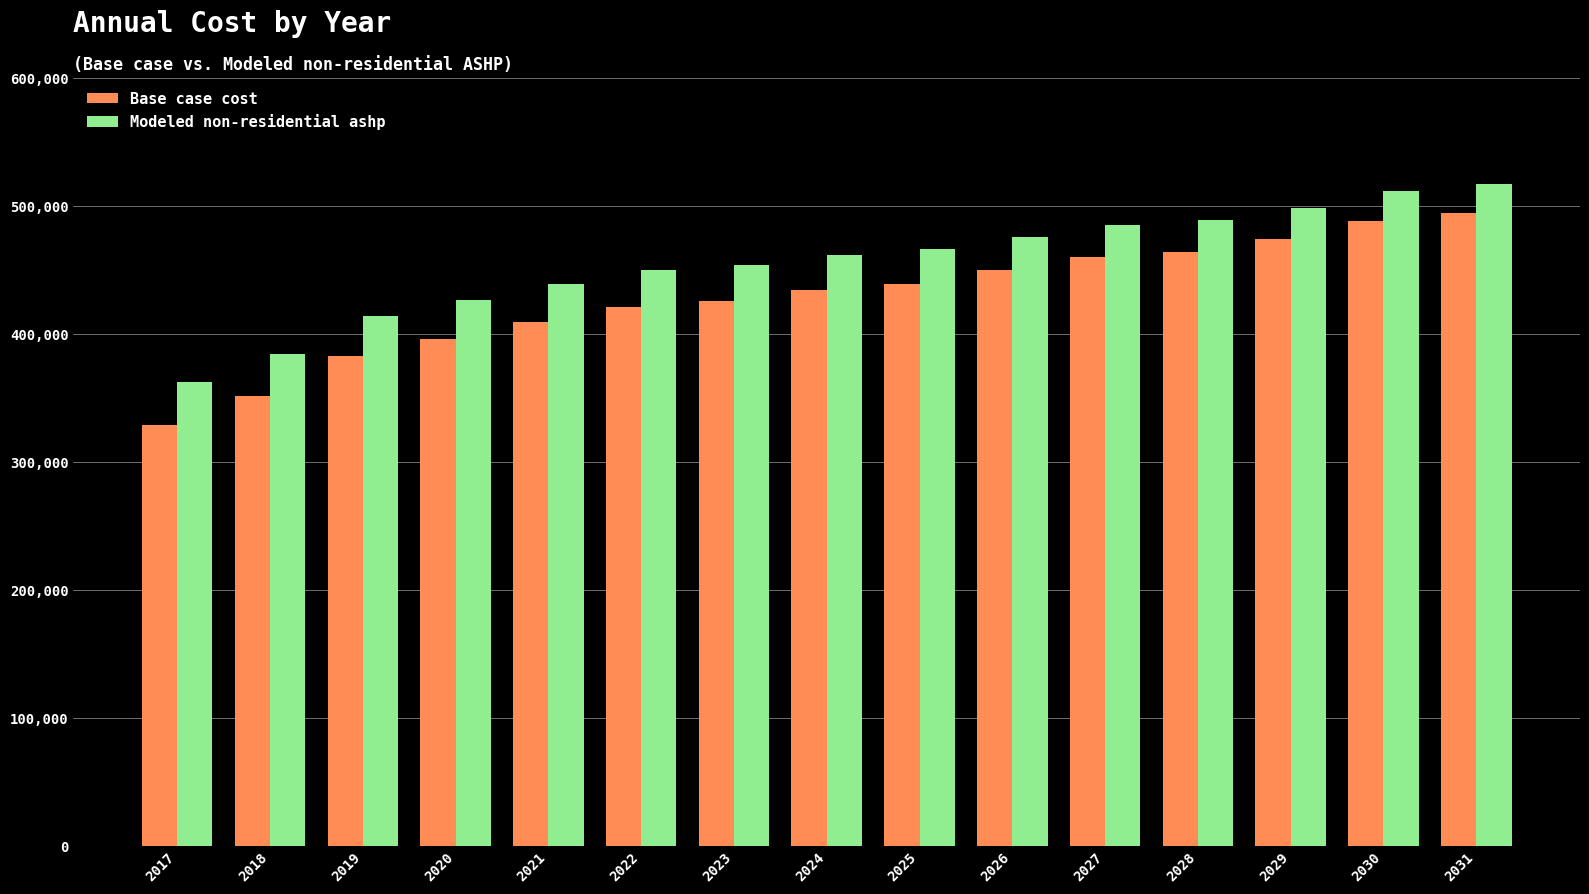

Reading left to right, what are all the values shown in this chart?

Base case cost: 328207.2	351191.6	382319.0	395426.8	408671.8	420531.6	425278.2	434164.6	438971.8	449620.8	459587.8	463690.5	473824.0	487635.0	494419.4
Modeled non-residential ashp: 362369.6	384152.1	413885.5	425989.3	438370.5	449422.9	453439.0	461630.0	465734.8	475674.2	484965.6	488426.4	497909.8	511124.6	517241.6